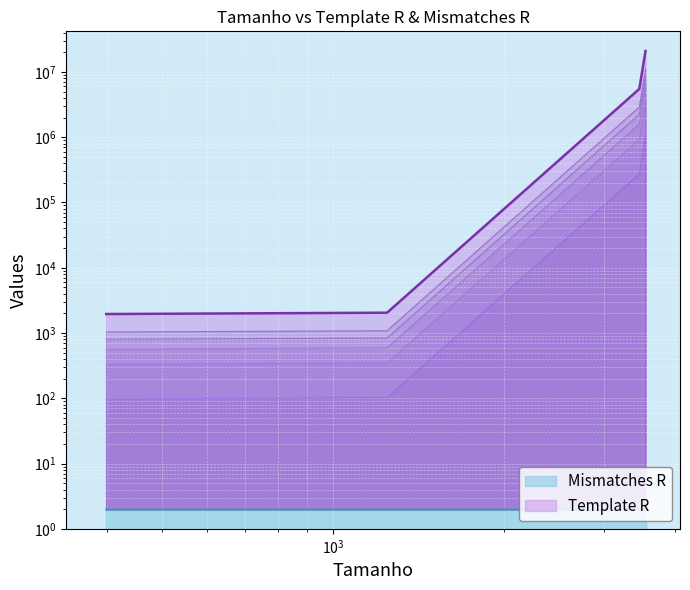

How many lines are shown in the chart?

1